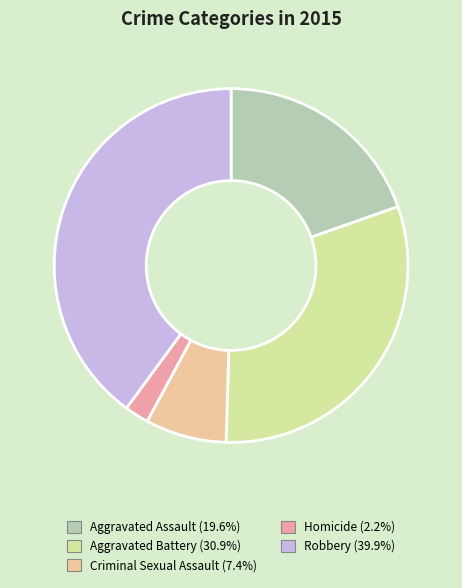

Does Aggravated Assault represent more than half of the total?

No